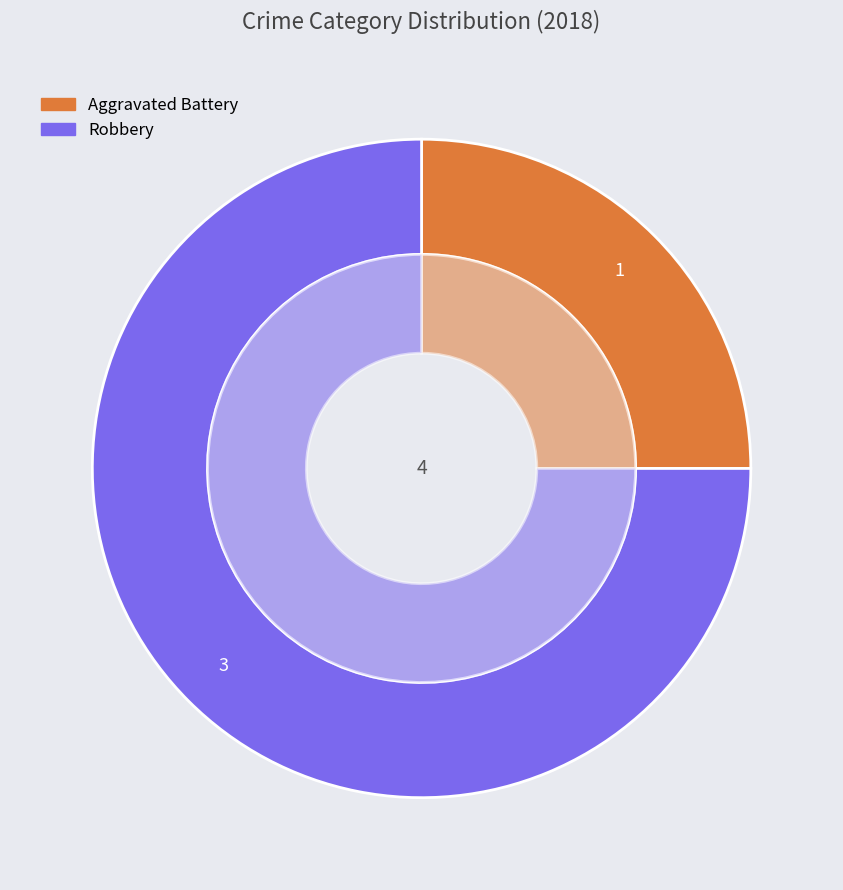

Count the number of slices in the pie.

2